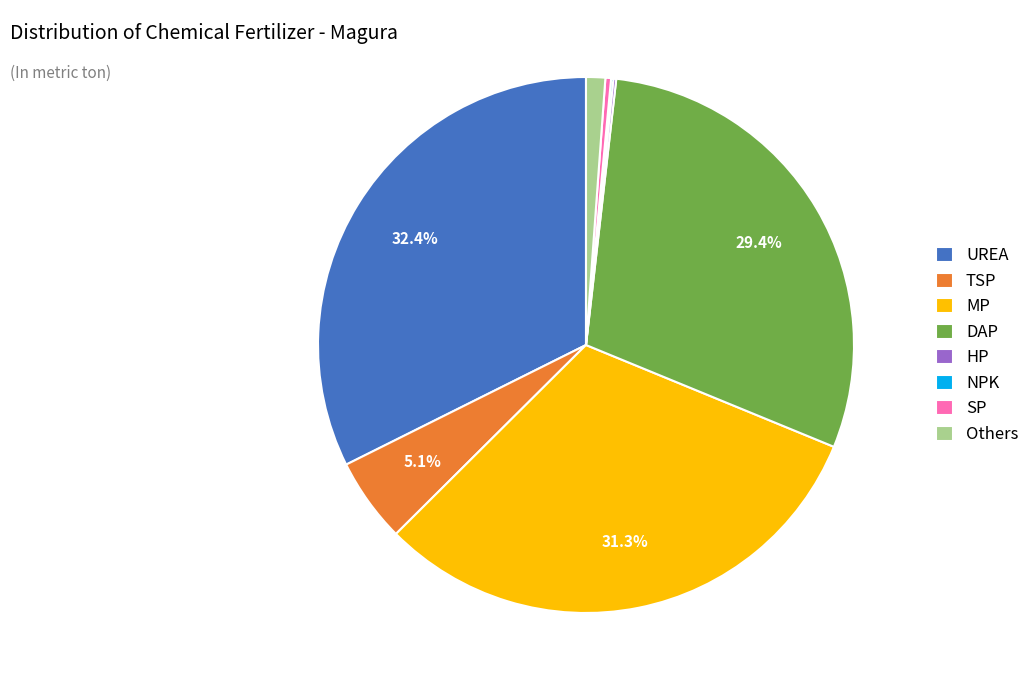

Approximately how many times larger is the value at DAP compared to SP?

86.1